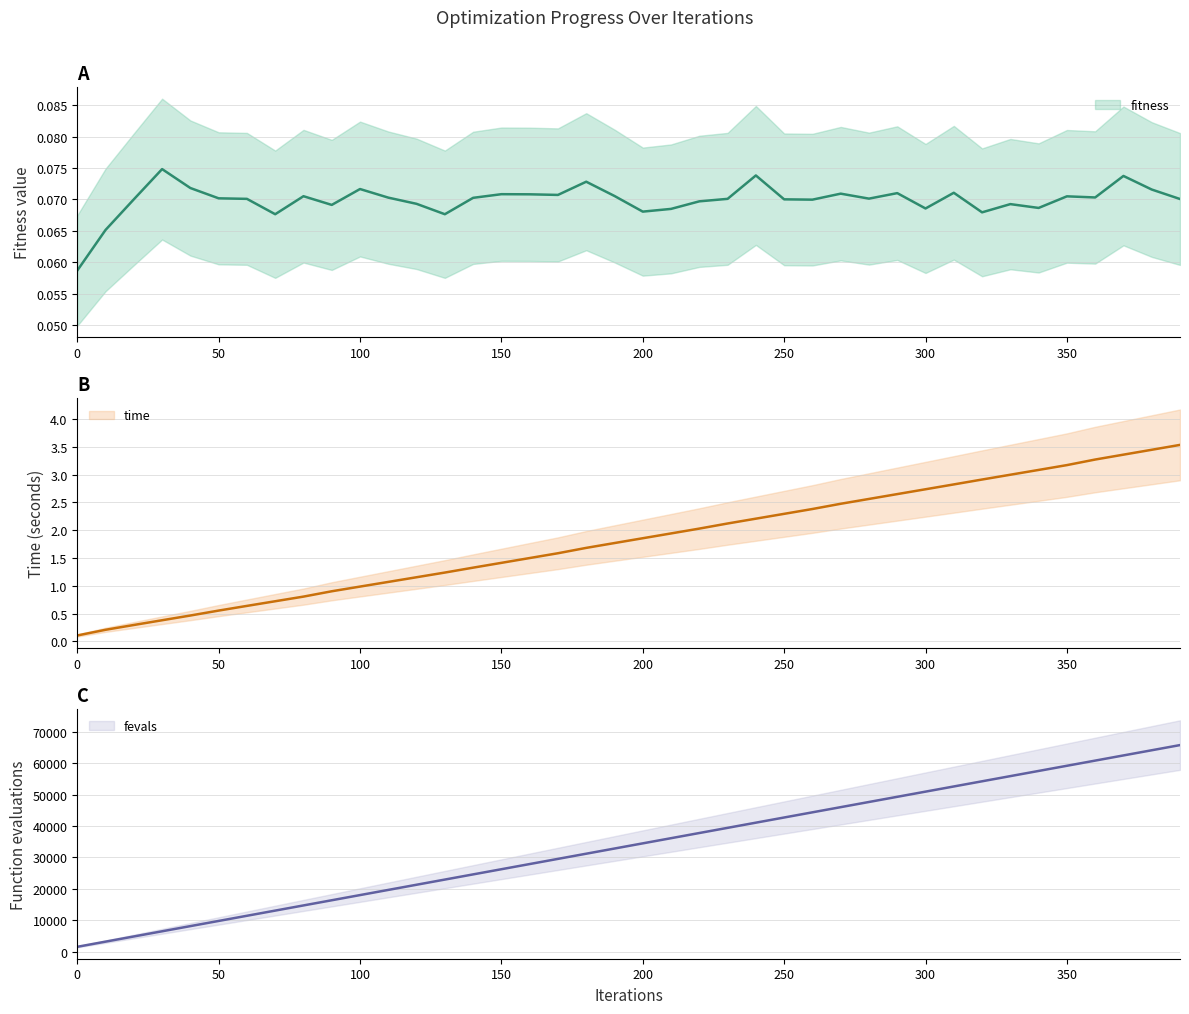

What is the maximum value for time?

3.5